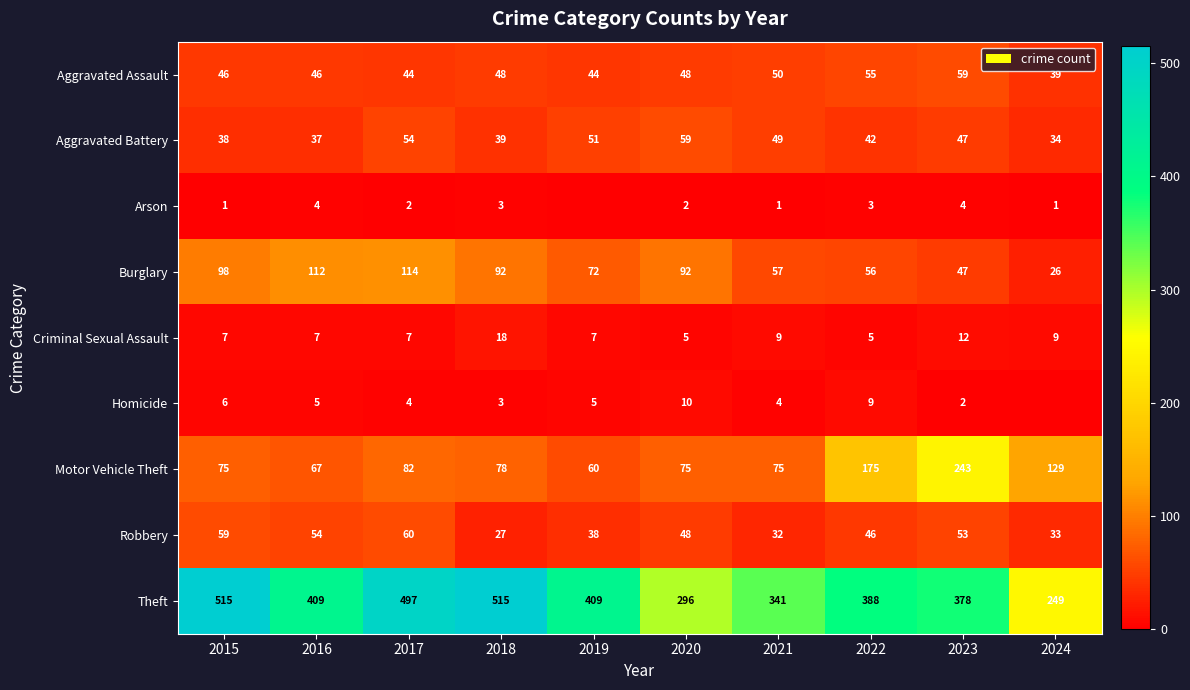

What is the difference between the maximum and minimum values in the Burglary series?

88